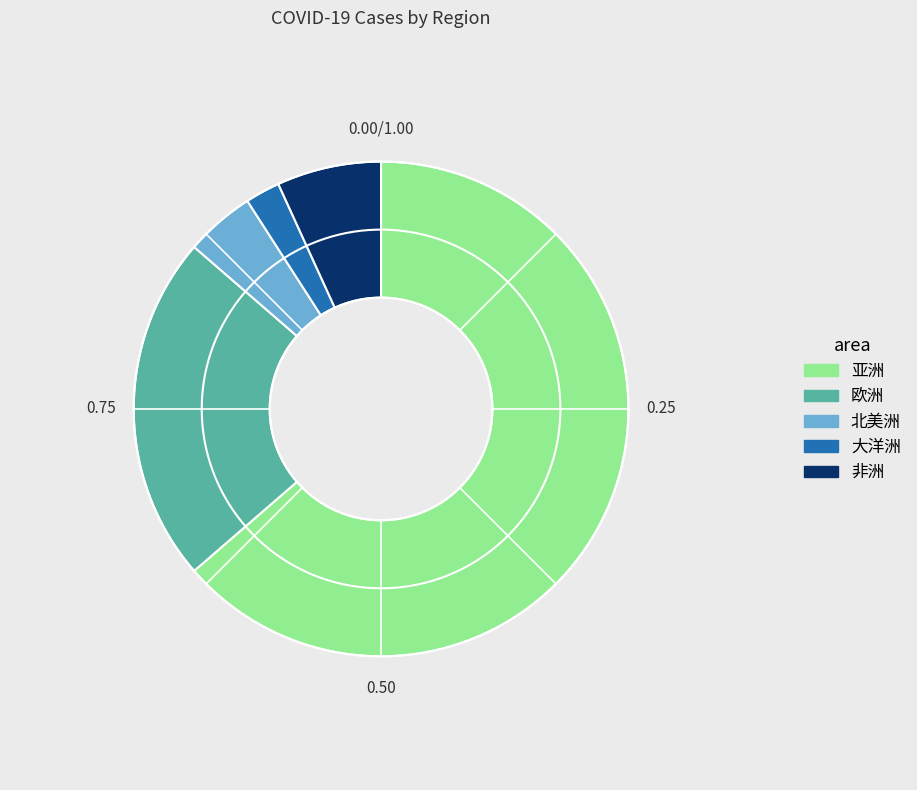

What is the ratio of the value at 欧洲 to the value at 非洲?

3.3